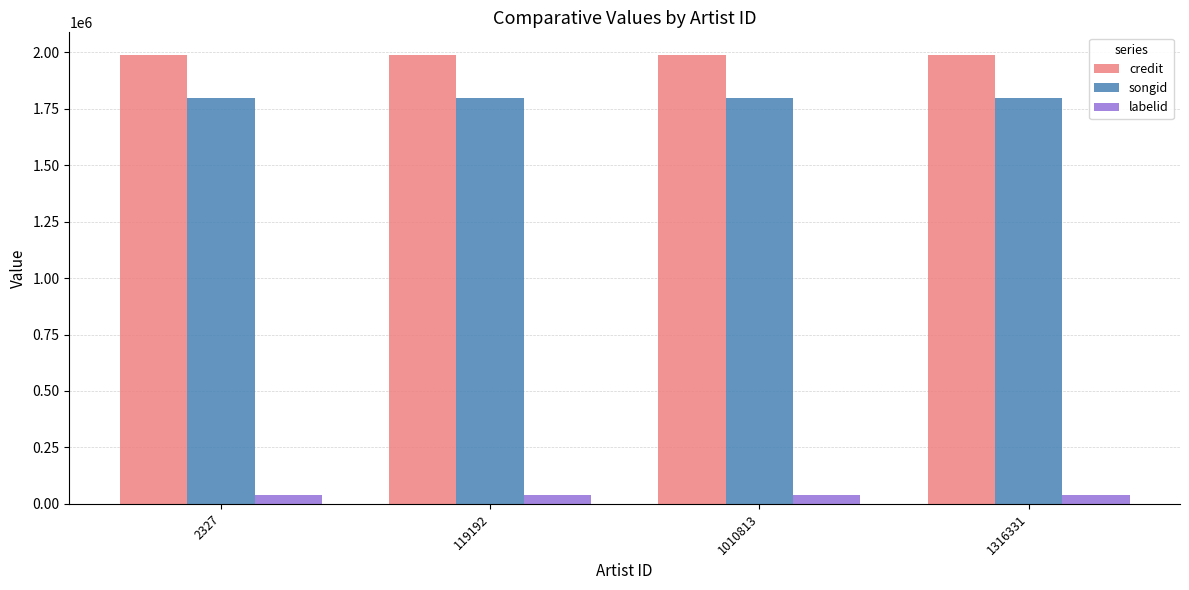

At how many categories does at least one series exceed 1752928?

4